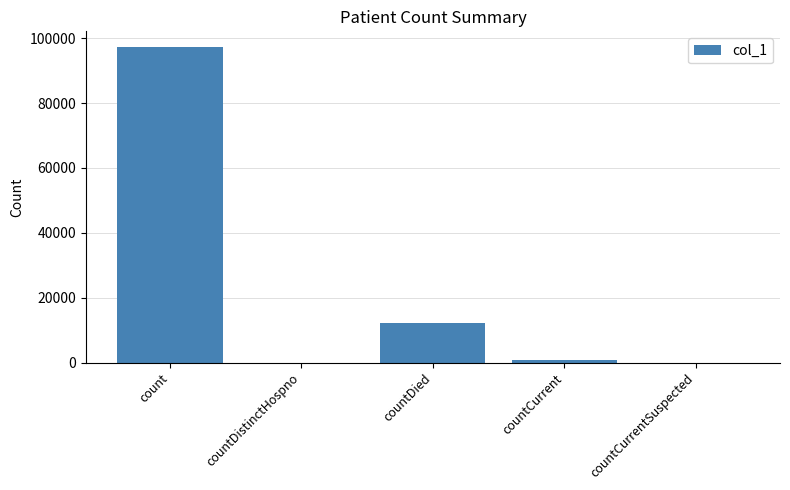

Reading right to left, transcribe all the data shown in this chart.

0	732	12052	0	97231